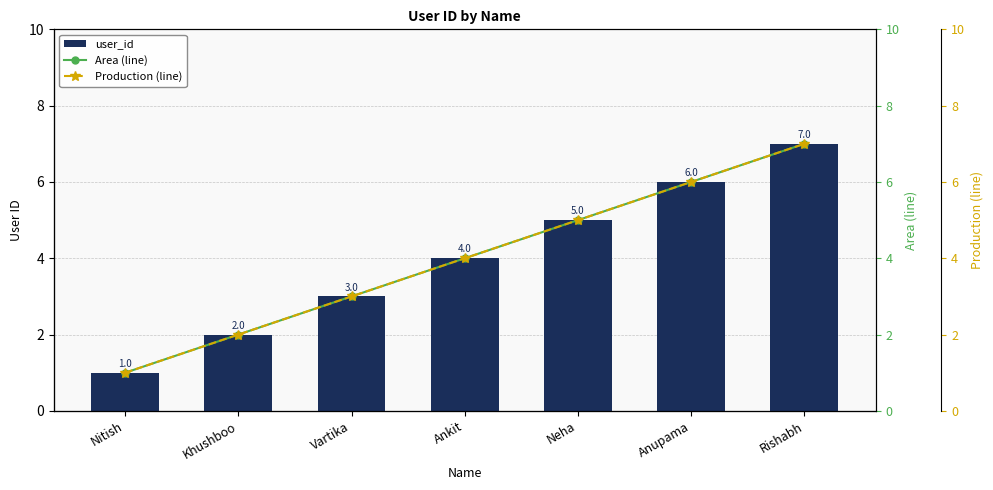

What is the value of the Production (line) bar at the 4th from the left?

4